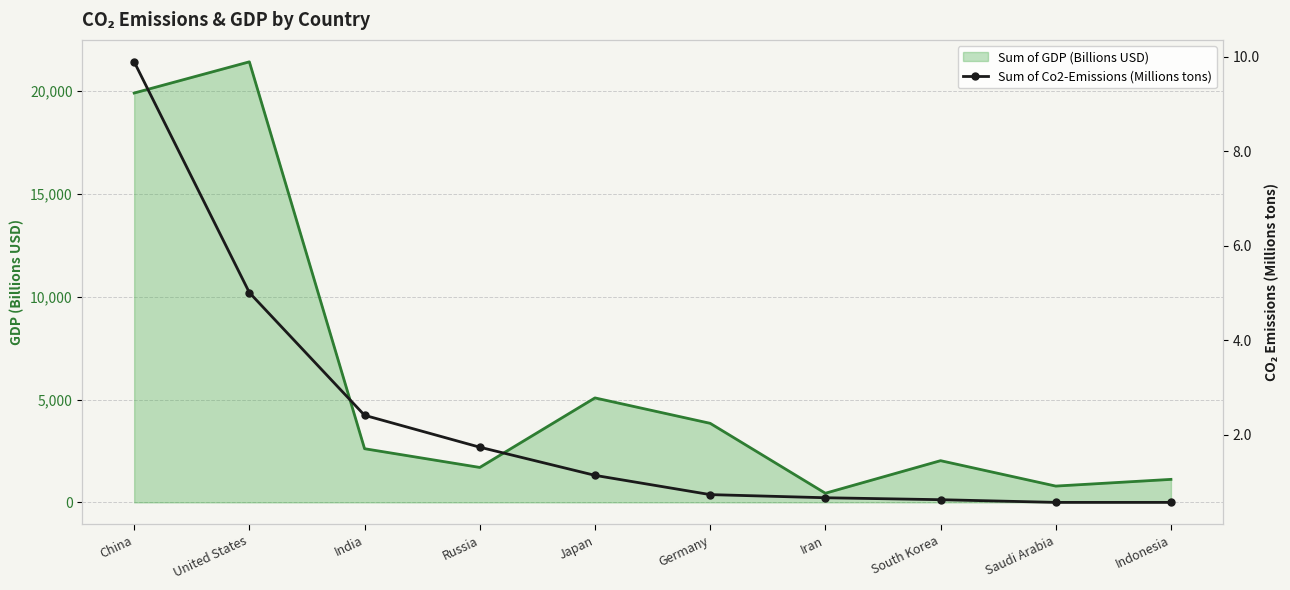

Reading left to right, extract all data points from this chart.

China=9.9	United States=5.0	India=2.4	Russia=1.7	Japan=1.1	Germany=0.7	Iran=0.7	South Korea=0.6	Saudi Arabia=0.6	Indonesia=0.6